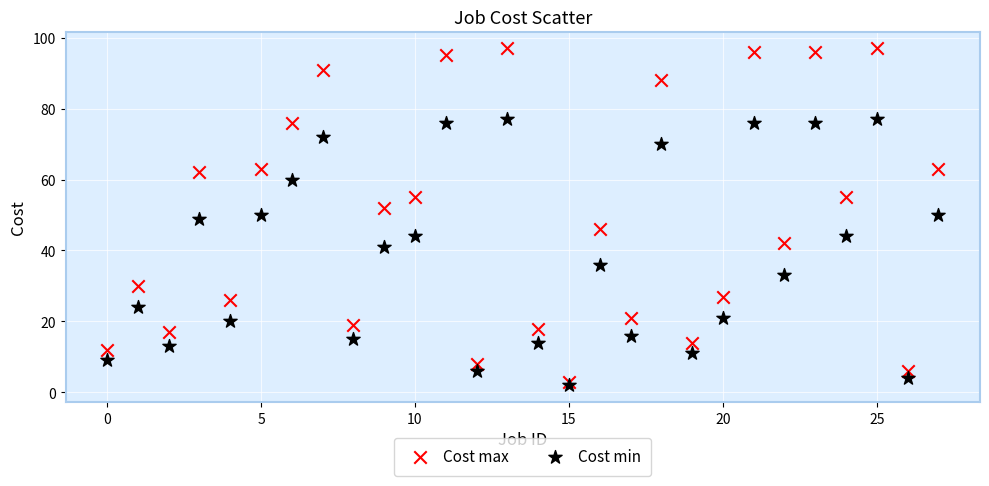

Which series reaches the minimum Y coordinate?

Cost min